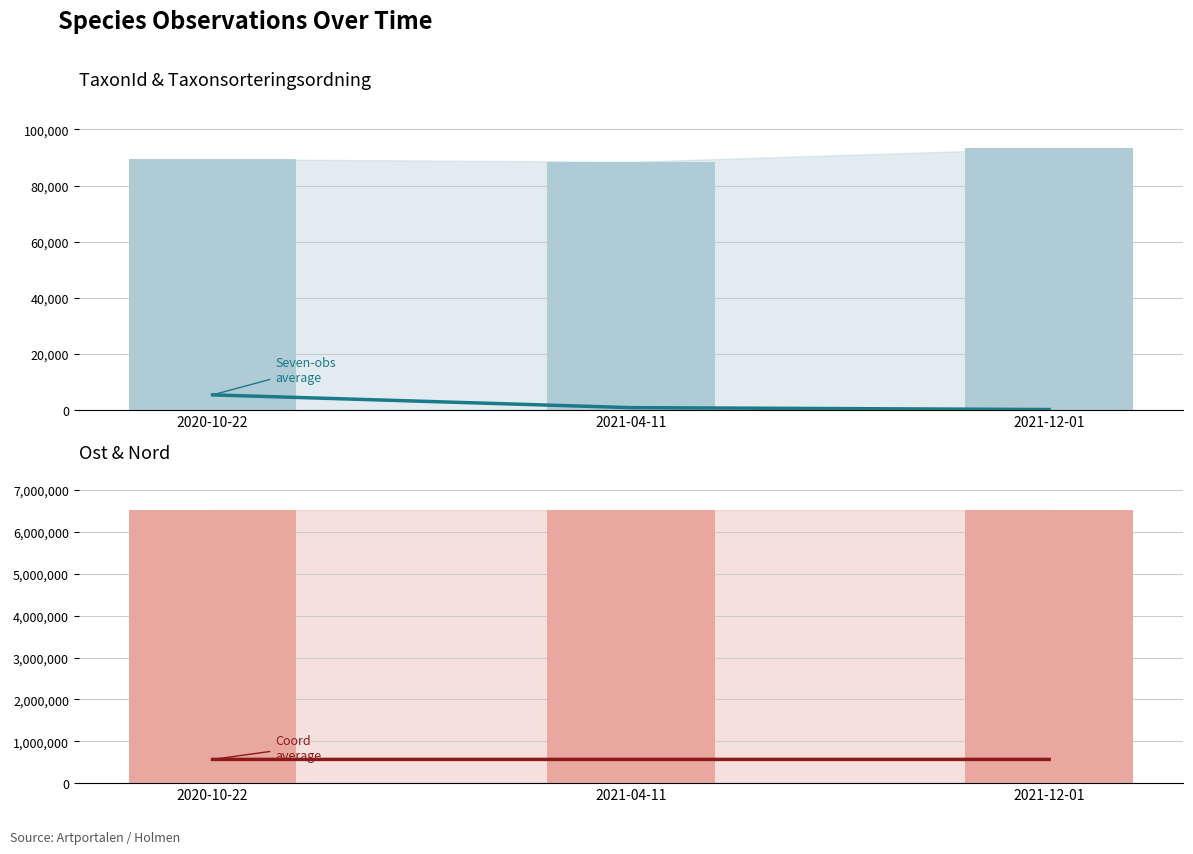

How many groups of bars are there?

3